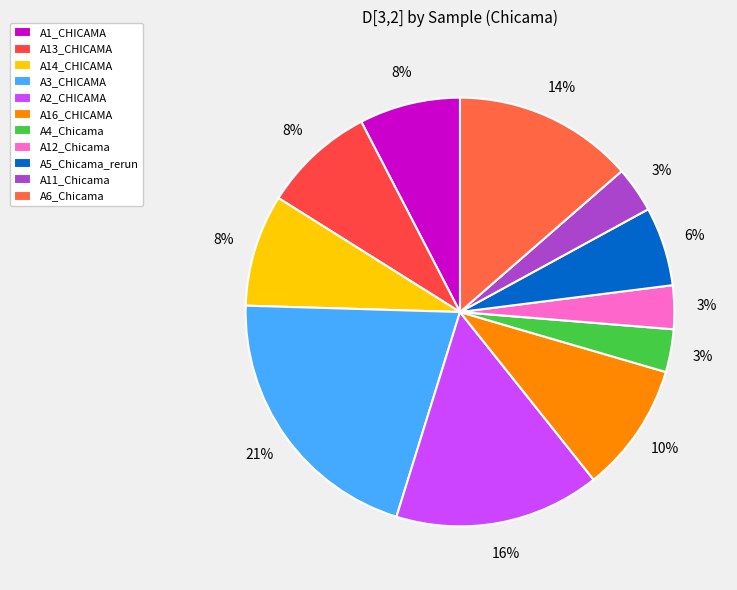

Count the number of slices in the pie.

11